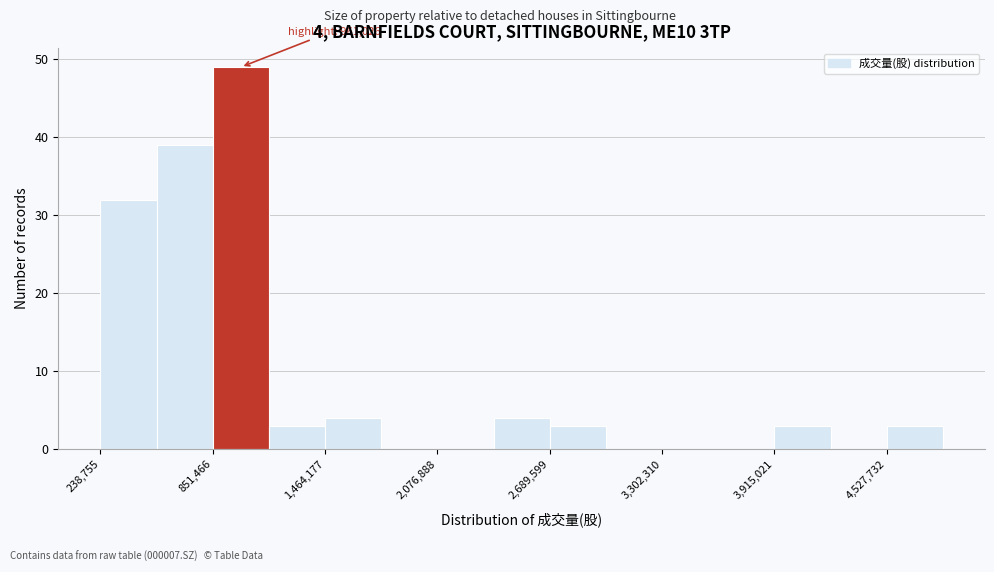

Around what value on the x-axis is the tallest bar? Give the approximate position of its centre, as read against the axis.

1000000